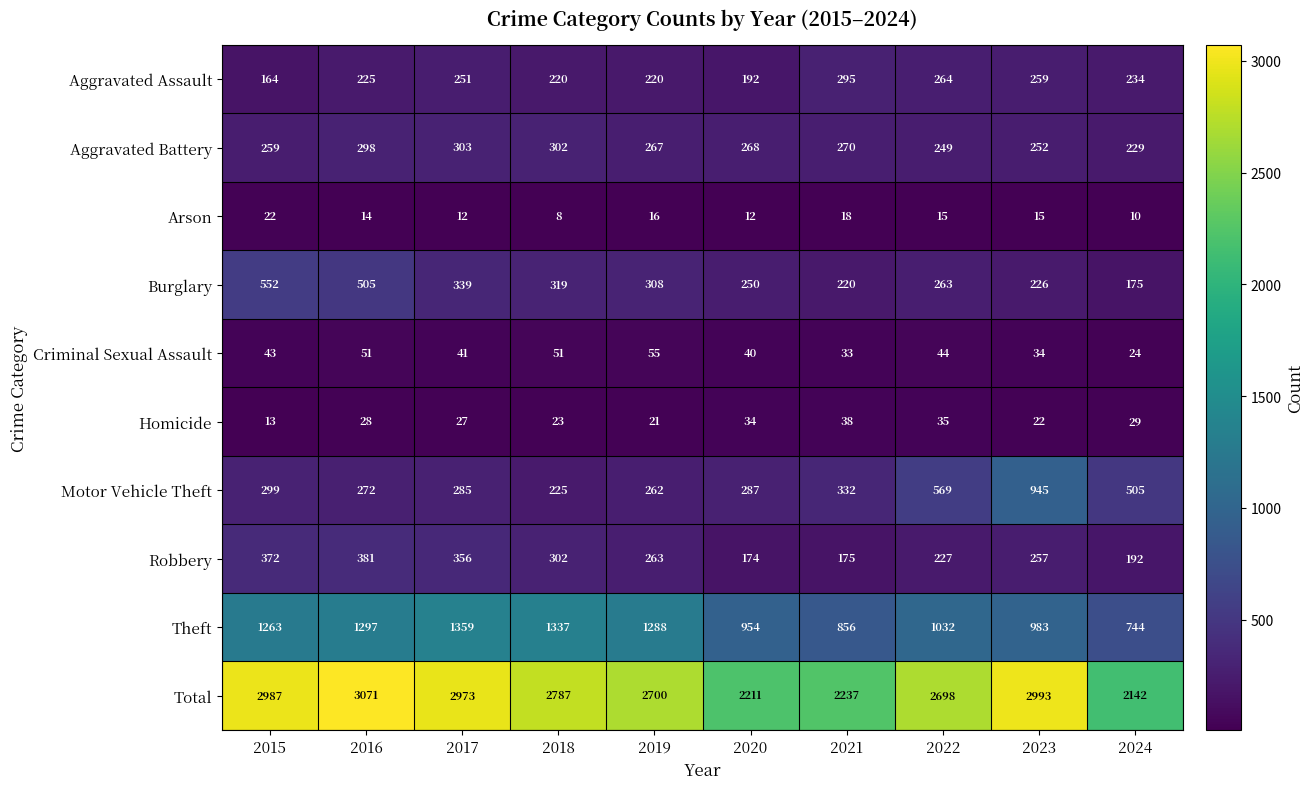

Rank the series at 2021 from lowest to highest value.

Arson, Criminal Sexual Assault, Homicide, Robbery, Burglary, Aggravated Battery, Aggravated Assault, Motor Vehicle Theft, Theft, Total